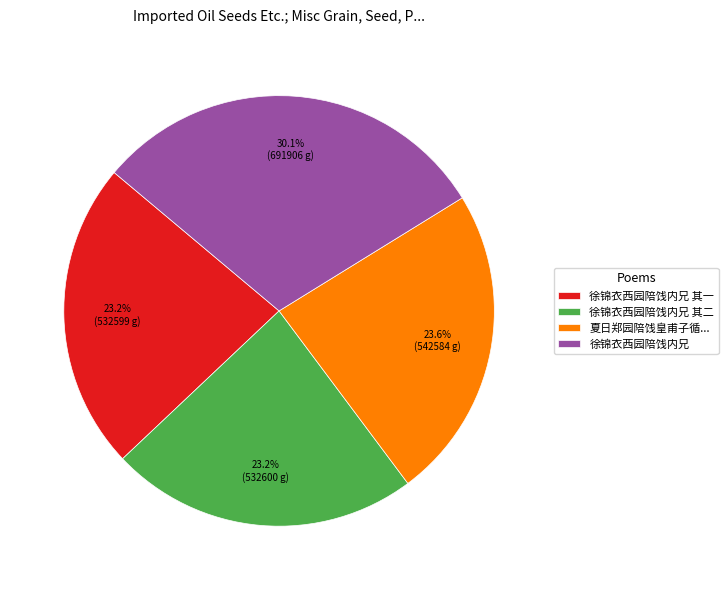

Approximately how many times larger is the value at 徐锦衣西园陪饯内兄 compared to 夏日郑园陪饯皇甫子循...?

1.3